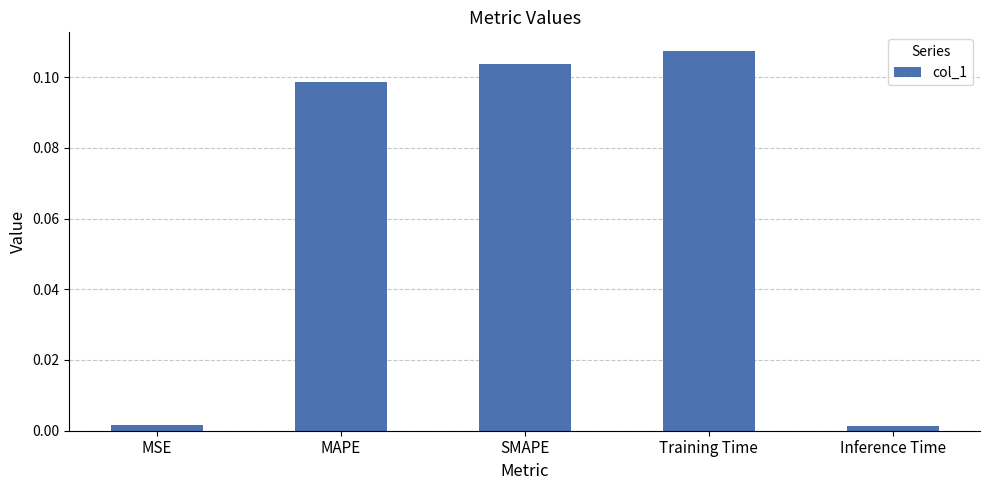

What is the sum of all values?

0.3